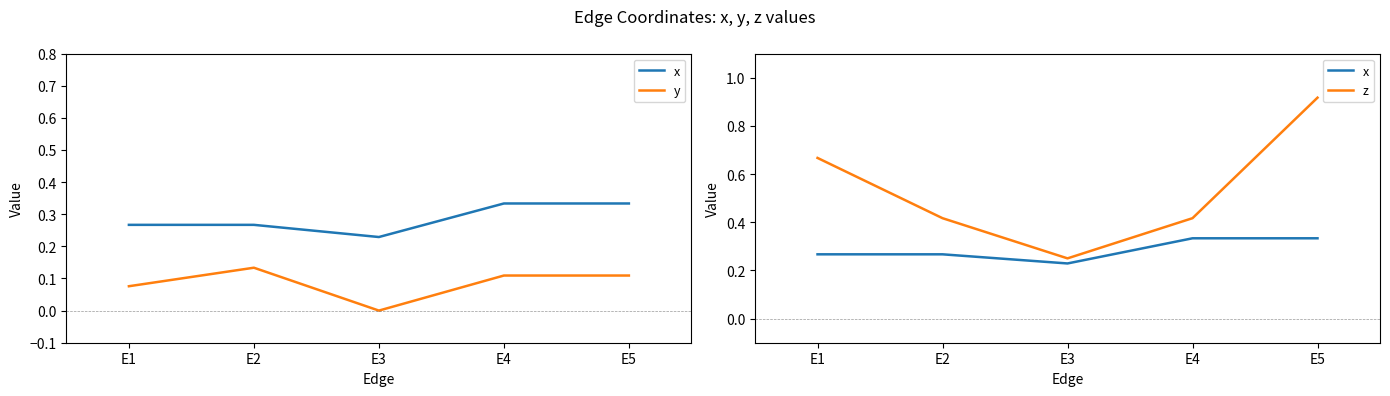

Which series has the widest spread of values?

z